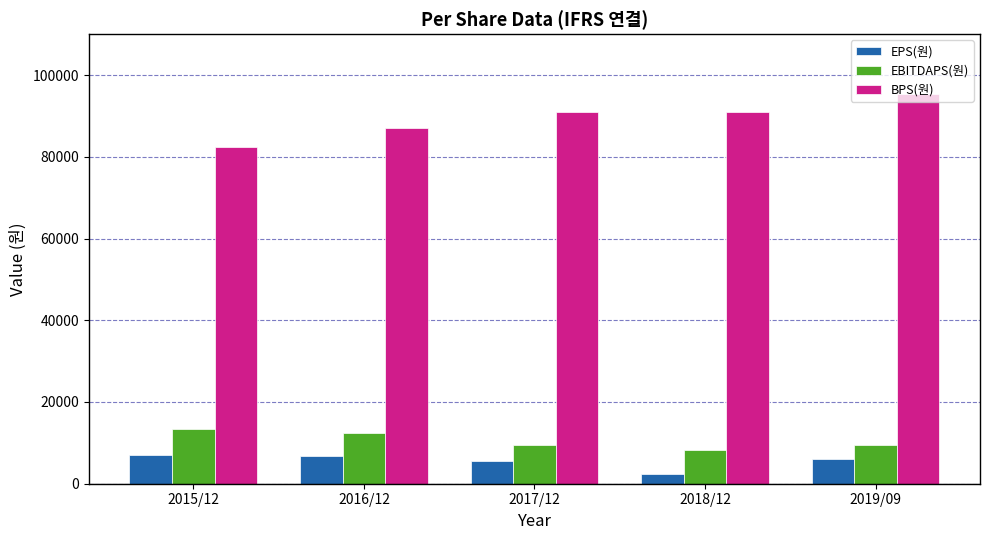

The value of EBITDAPS(원) at 2019/09 is 9543. True or false?

True